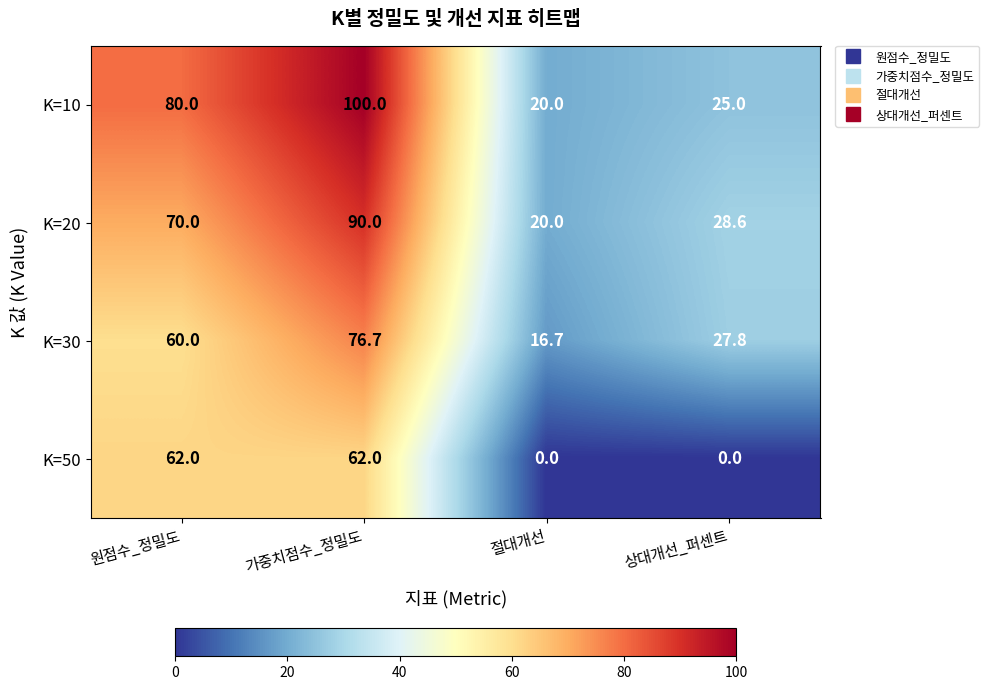

At which category does the chart reach its peak across all series?

가중치점수_정밀도